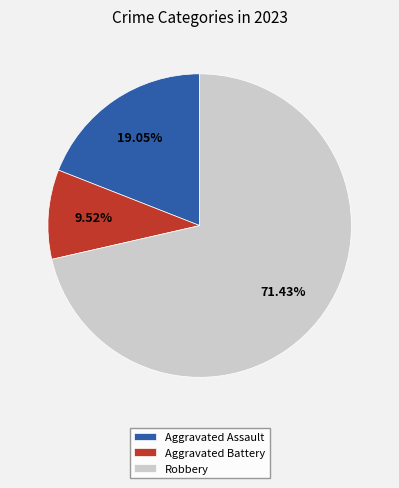

True or false: Aggravated Assault accounts for 28% of the total.

False